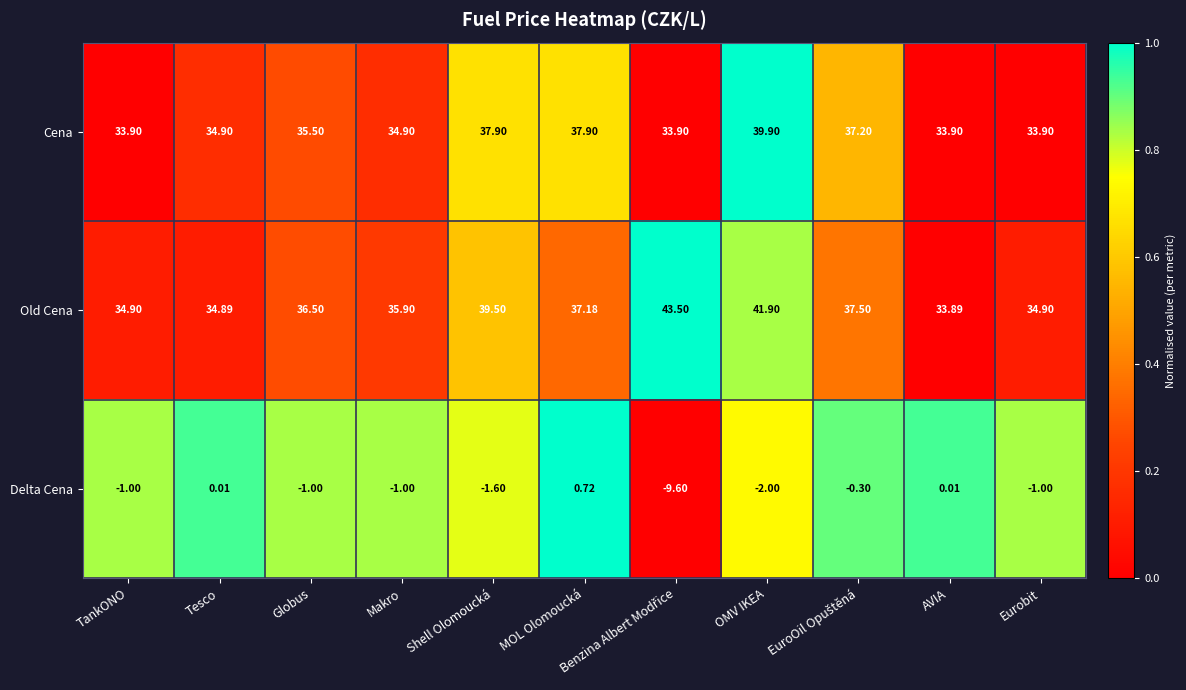

Which category has the lowest value in the Old Cena series?

AVIA